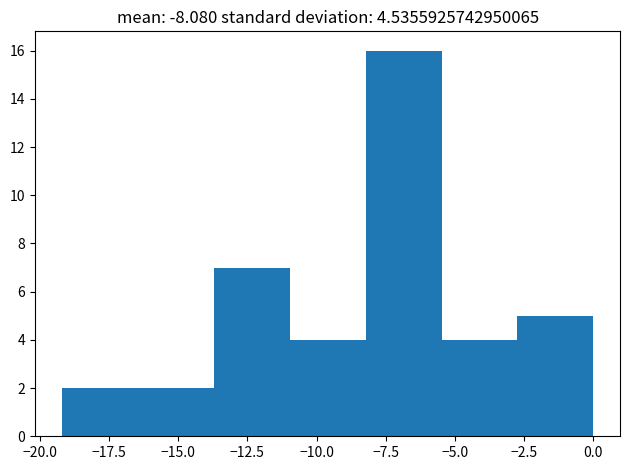

What is the height of the bar covering -16.5 to -13.5 on the x-axis? Neither the bar edges nor the heights are printed on the chart, so give them approximately, as read against the axes.

2